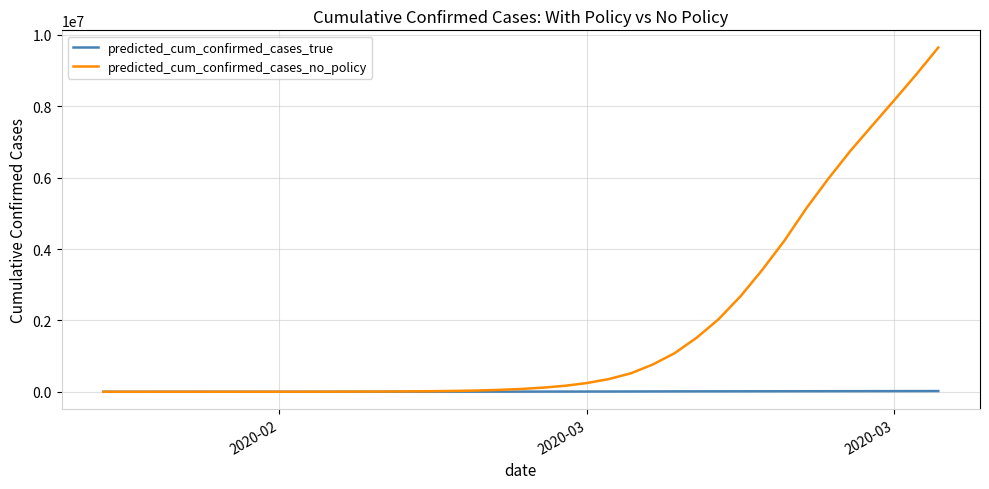

Which series has the widest spread of values?

predicted_cum_confirmed_cases_no_policy